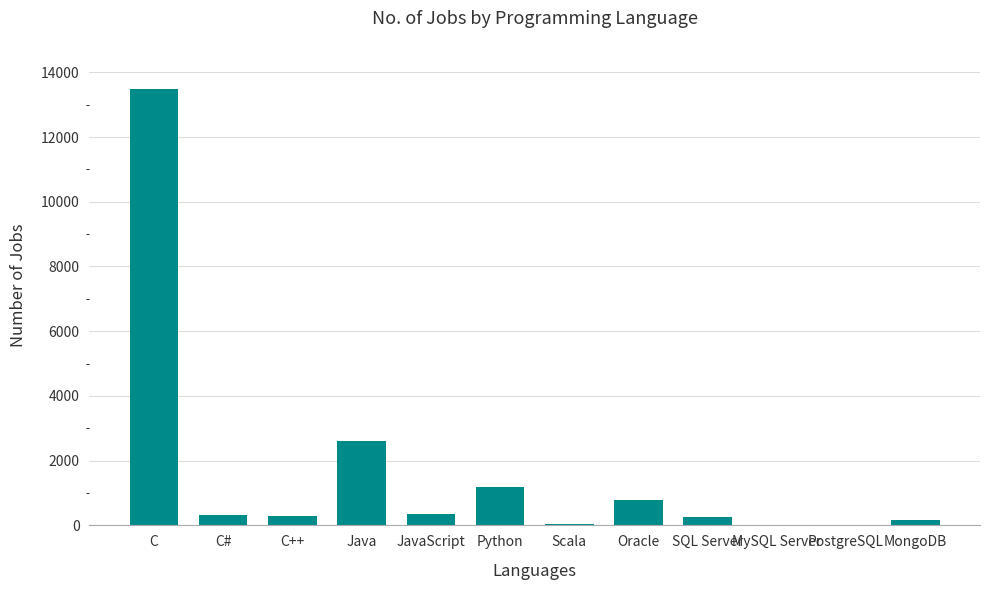

What is the sum of the values at Python and JavaScript?

1528